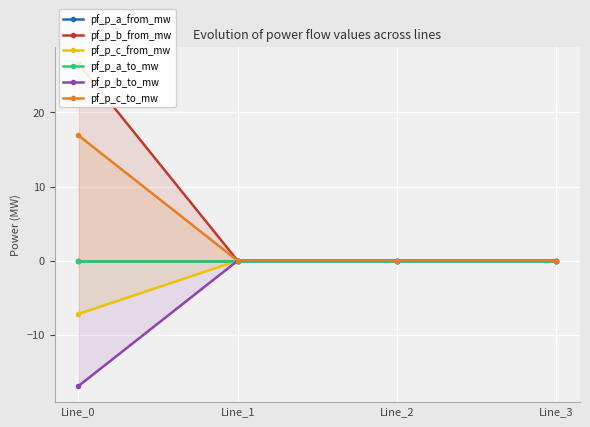

How many pf_p_a_from_mw values are between 0 and 1?

1